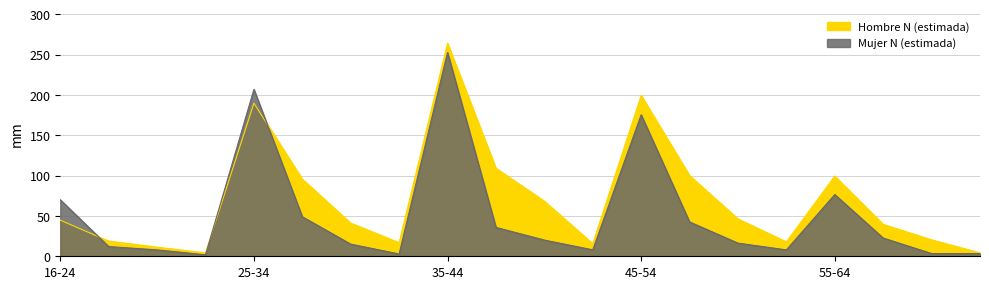

Which series has the widest spread of values?

Hombre N (estimada)